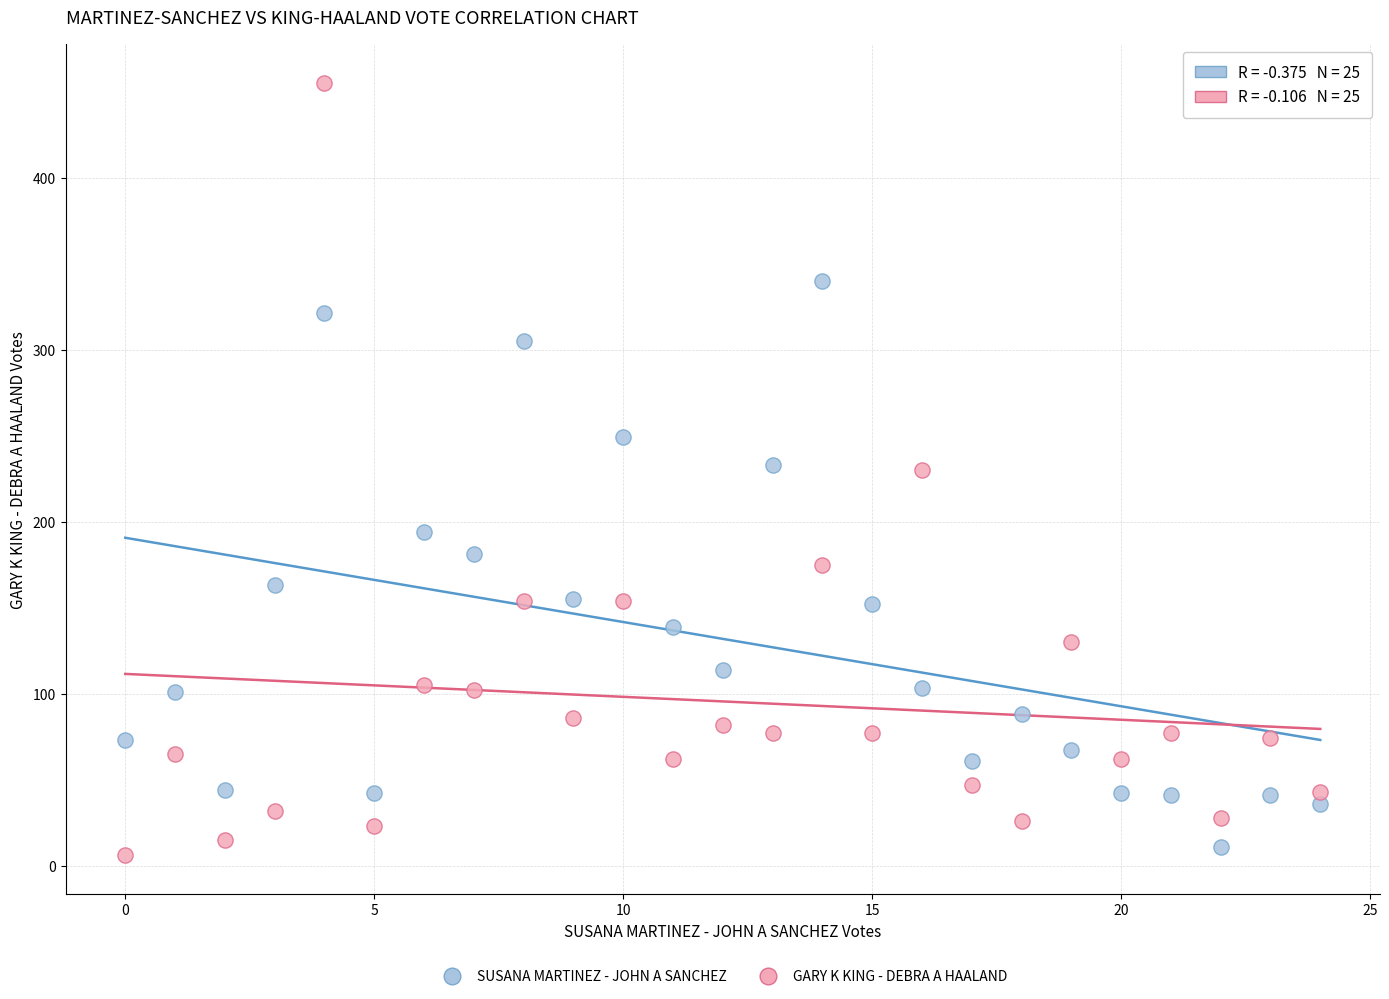

Across all data points, what is the range of Y values (max minus min)?

449